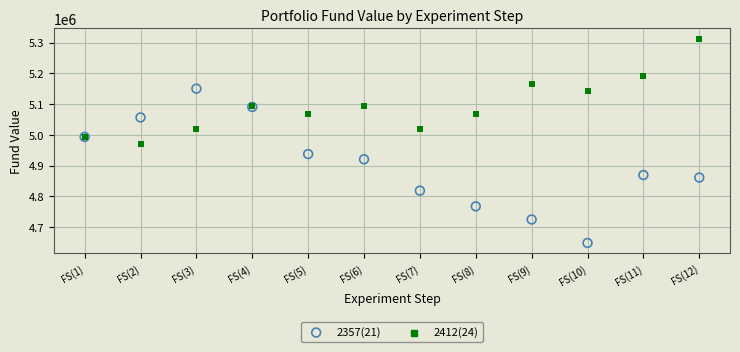

In the 2357(21) series, what Y value is closest to 4899069?

4920414.9